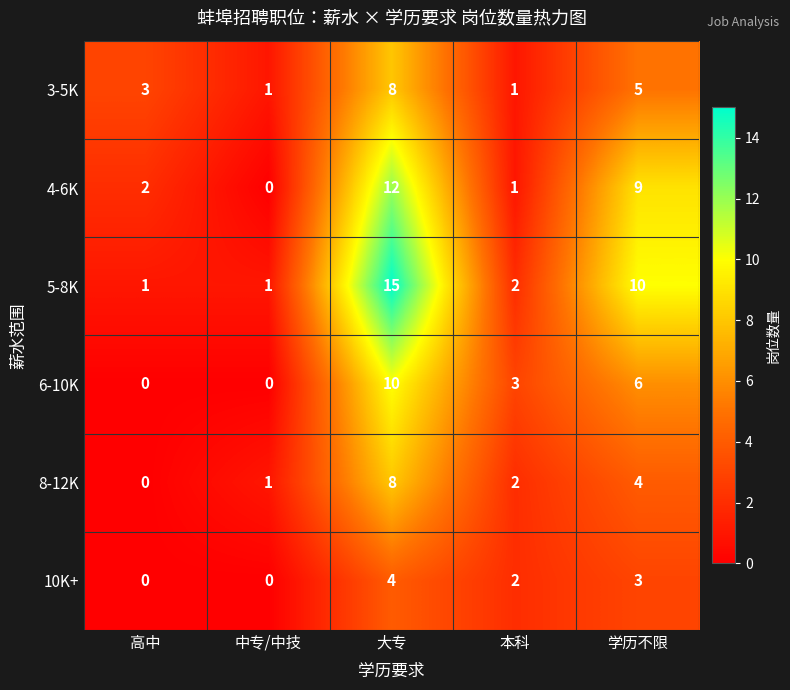

What is the total value across all series at 高中?

6